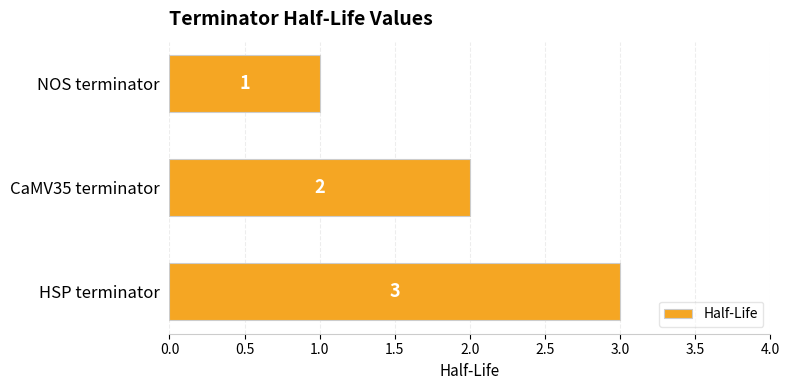

How many values are between 1 and 3?

3